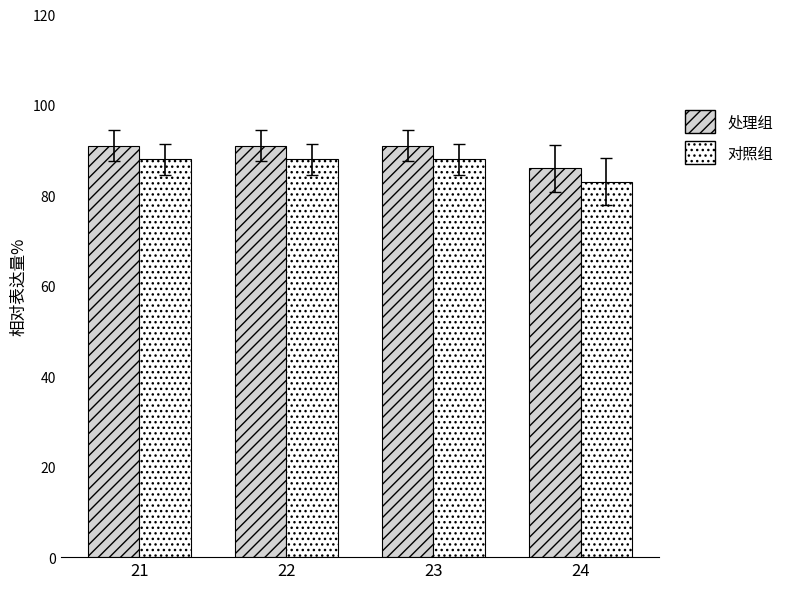

What is the difference between the highest and lowest values at 24?

3